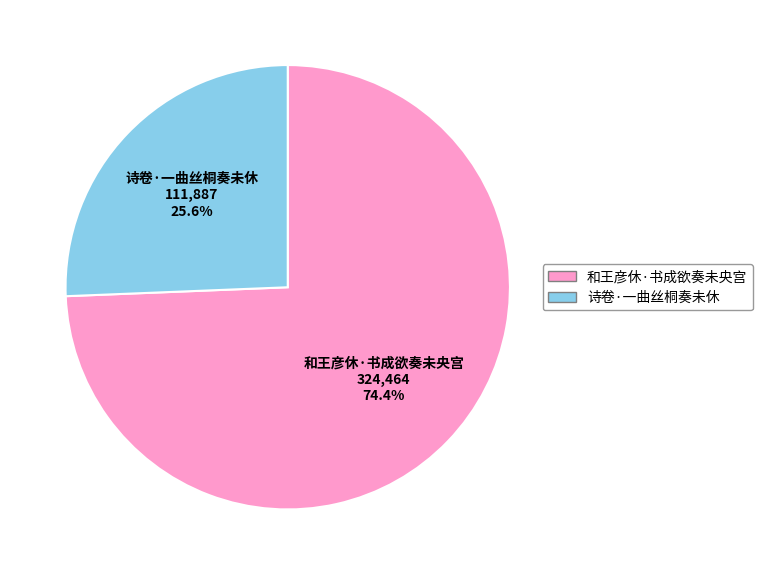

To the nearest percent, what is the combined percentage of 诗卷·一曲丝桐奏未休 and 和王彦休·书成欲奏未央宫?

100%